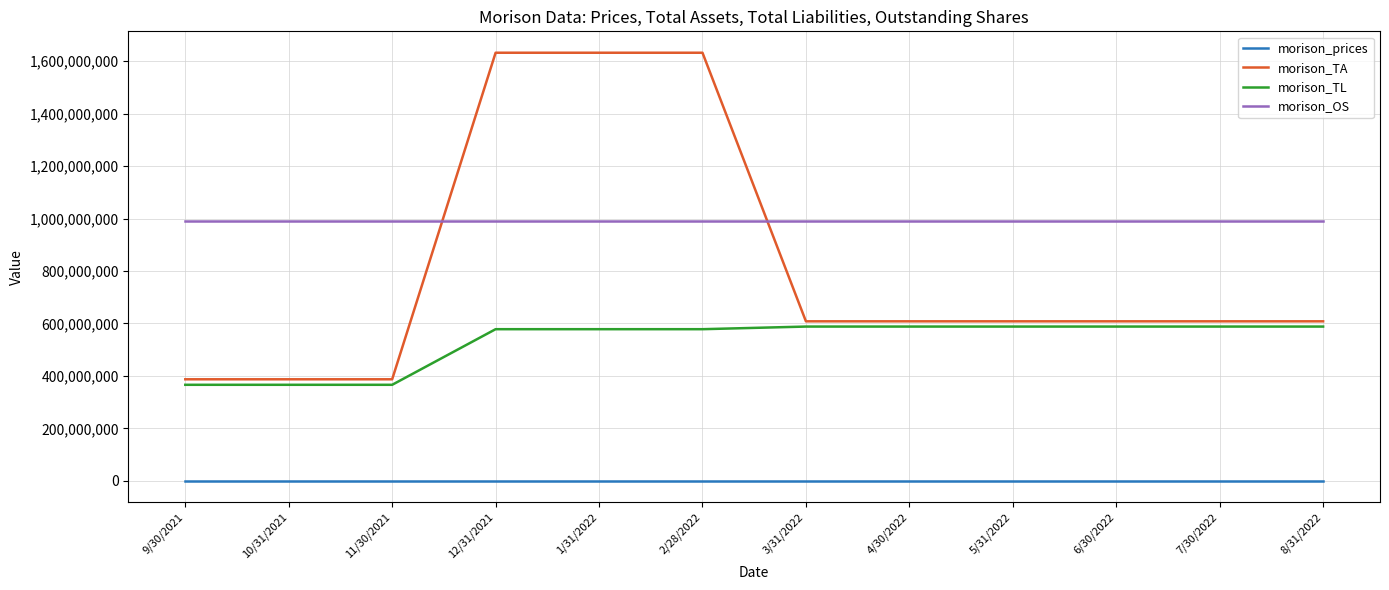

What is the difference between the highest and lowest values at 2/28/2022?

1631999997.8